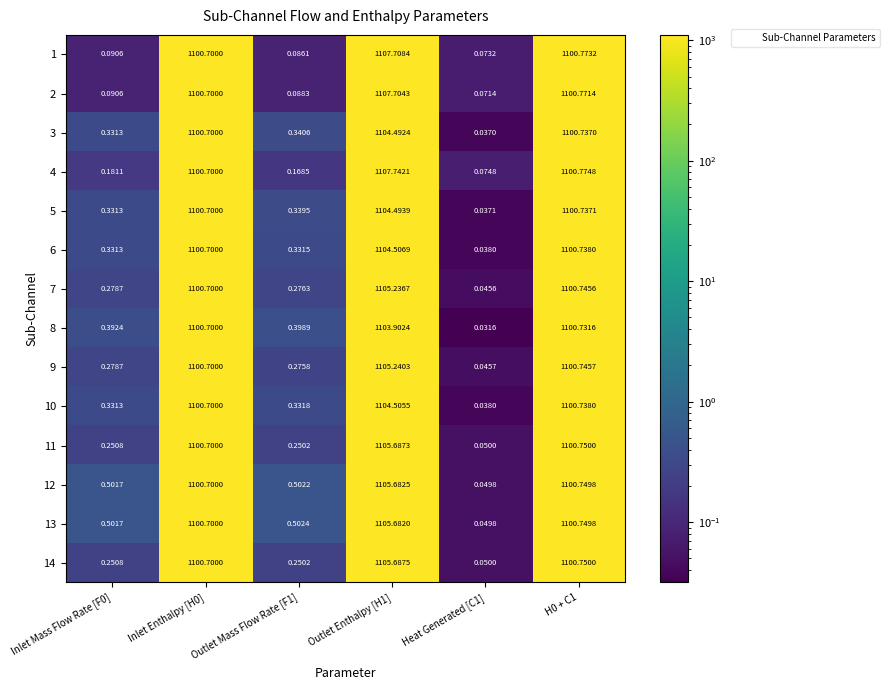

Is the value of 5 at H0 + C1 greater than the value of 14 at Inlet Mass Flow Rate [F0]?

Yes